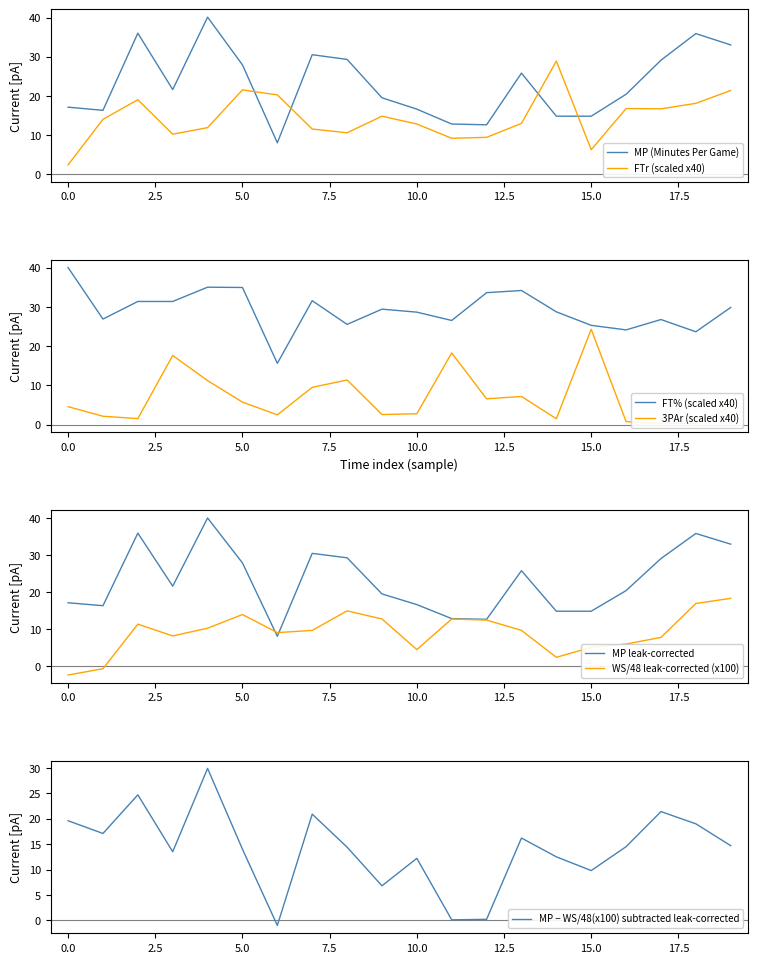

How many data points in WS/48 are less than 9?

8